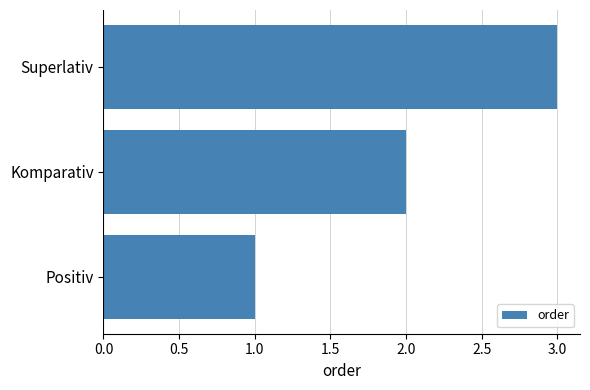

At which label is the value closest to 2?

Komparativ